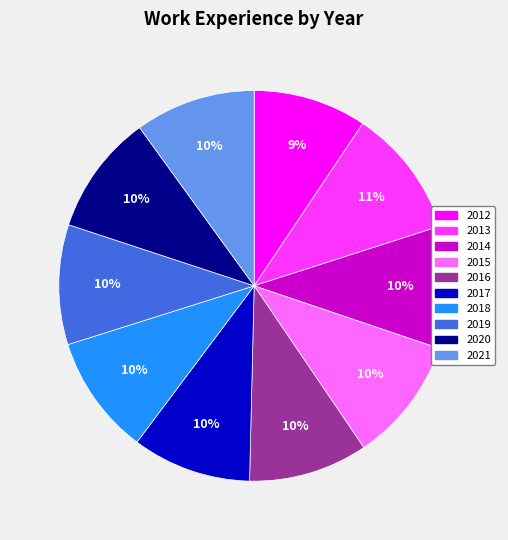

How many slices are in this pie chart?

10